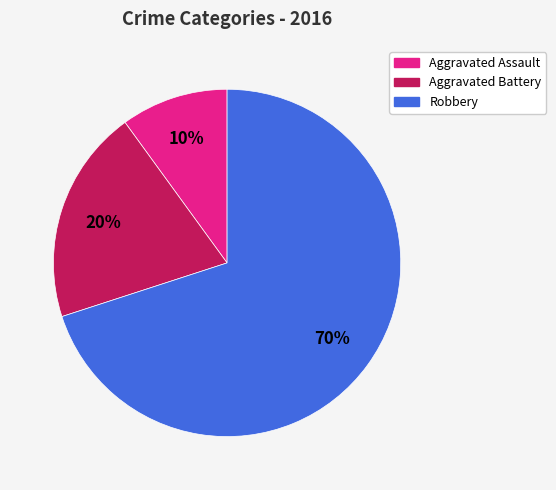

Does any single category account for the majority?

Yes